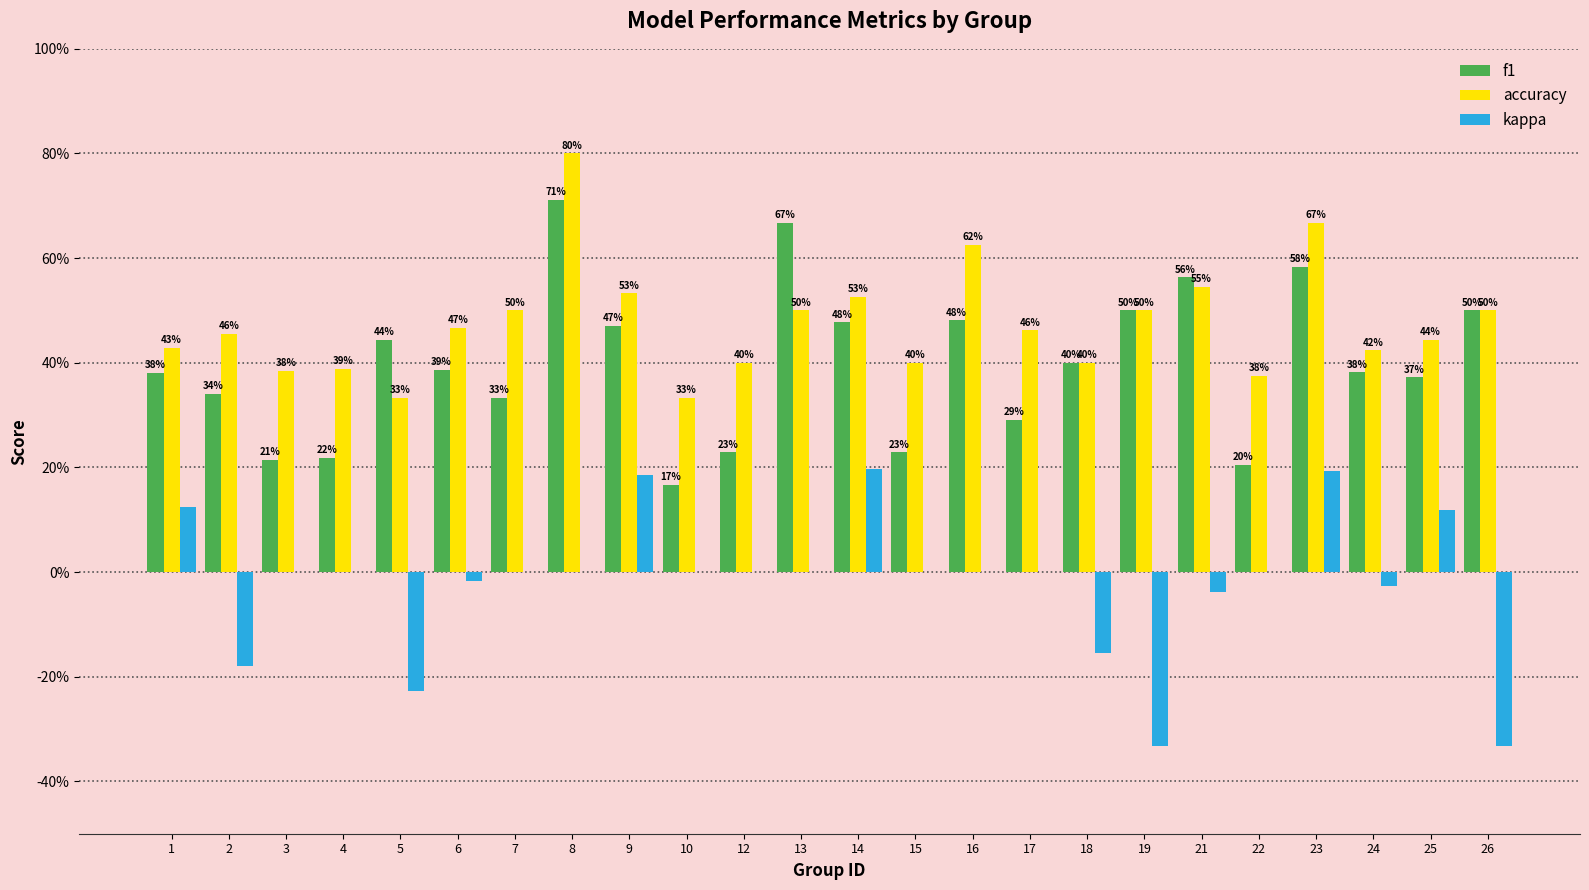

What is the difference between the maximum and second lowest values in the accuracy series?

0.5